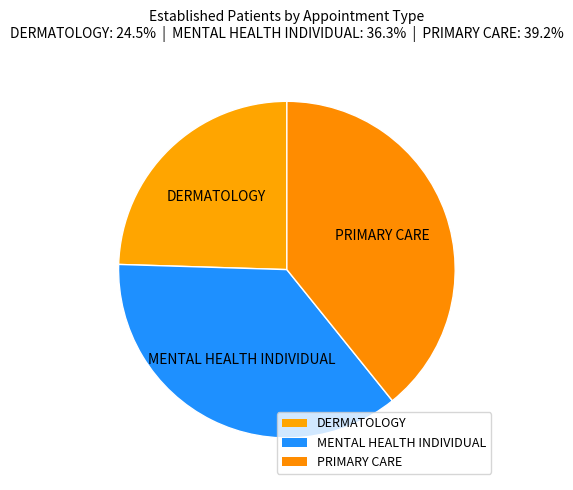

To the nearest percent, what is the difference between the DERMATOLOGY and MENTAL HEALTH INDIVIDUAL slice percentages?

12%